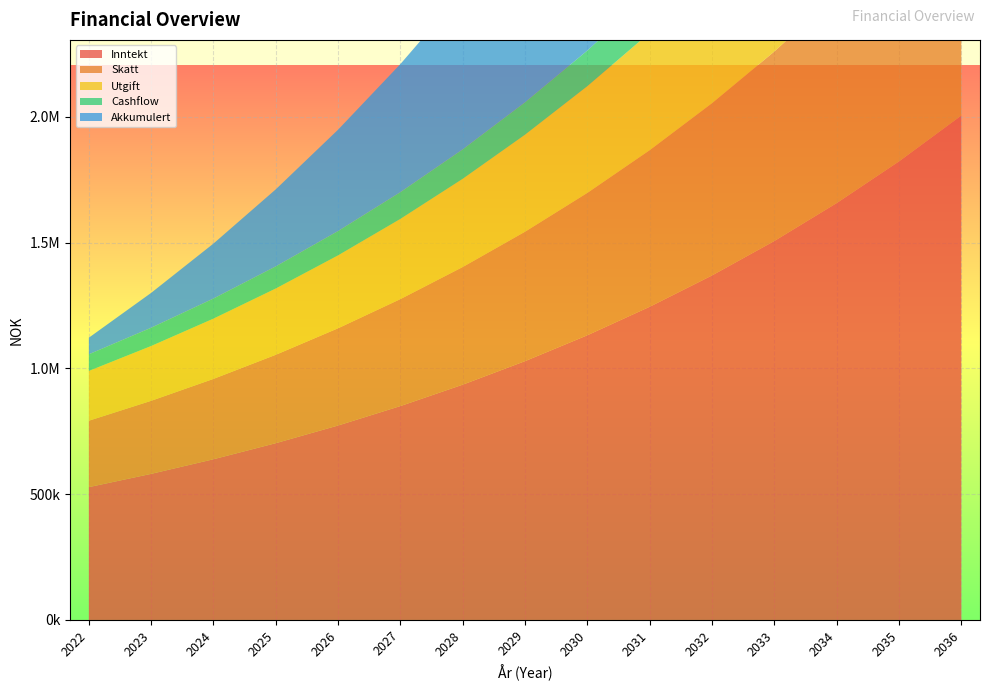

Reading right to left, extract all data points from this chart.

Inntekt: 2005079.1	1822799.2	1657090.2	1506445.6	1369496.0	1244996.4	1131814.9	1028922.6	935384.2	850349.3	773044.8	702768.0	638880.0	580800.0	528000.0
Skatt: 1002539.6	911399.6	828545.1	753222.8	684748.0	622498.2	565907.4	514461.3	467692.1	425174.6	386522.4	351384.0	319440.0	290400.0	264000.0
Utgift: 751904.6	683549.7	621408.8	564917.1	513561.0	466873.6	424430.5	385845.9	350769.1	318880.9	289891.8	263538.0	239580.0	217800.0	198000.0
Cashflow: 250634.9	227849.9	207136.3	188305.7	171187.0	155624.5	141476.9	128615.3	116923.0	106293.7	96630.6	87846.0	79860.0	72600.0	66000.0
Akkumulert: 2096983.8	1846348.9	1618499.0	1411362.7	1223057.0	1051870.0	896245.5	754768.6	626153.3	509230.3	402936.6	306306.0	218460.0	138600.0	66000.0